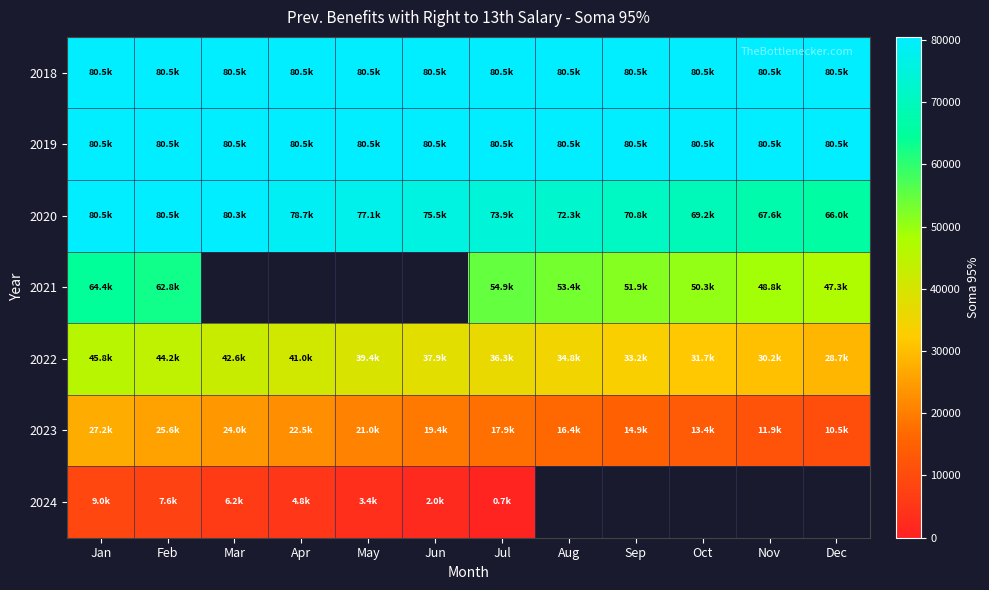

At which label does 2019 reach its peak?

Jan